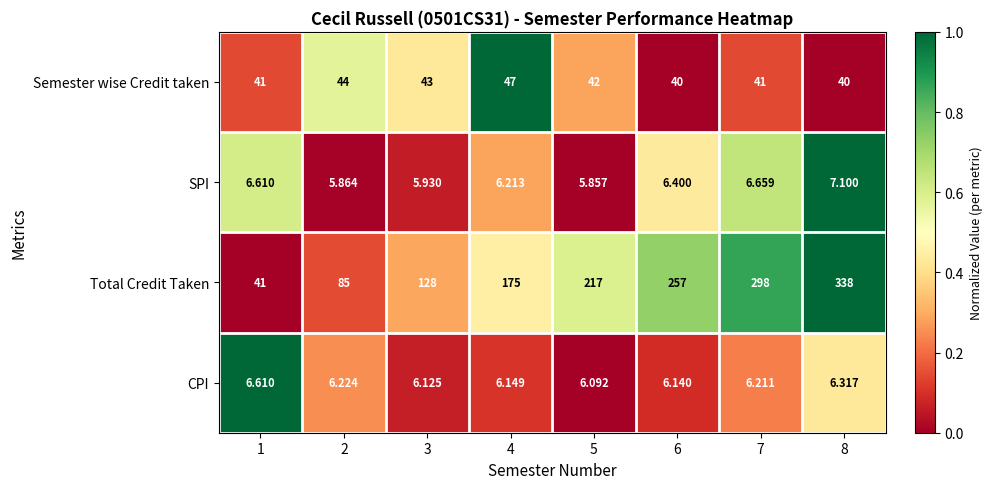

Rank the series at 6 from highest to lowest value.

Total Credit Taken, Semester wise Credit taken, SPI, CPI